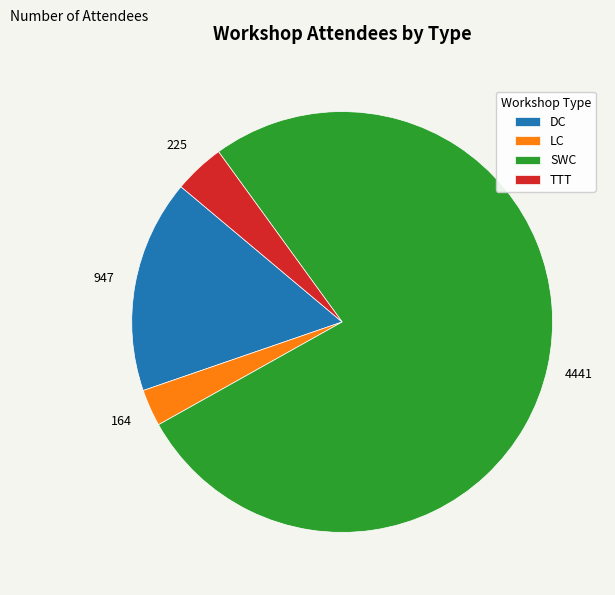

Which category has the biggest portion of the pie?

SWC